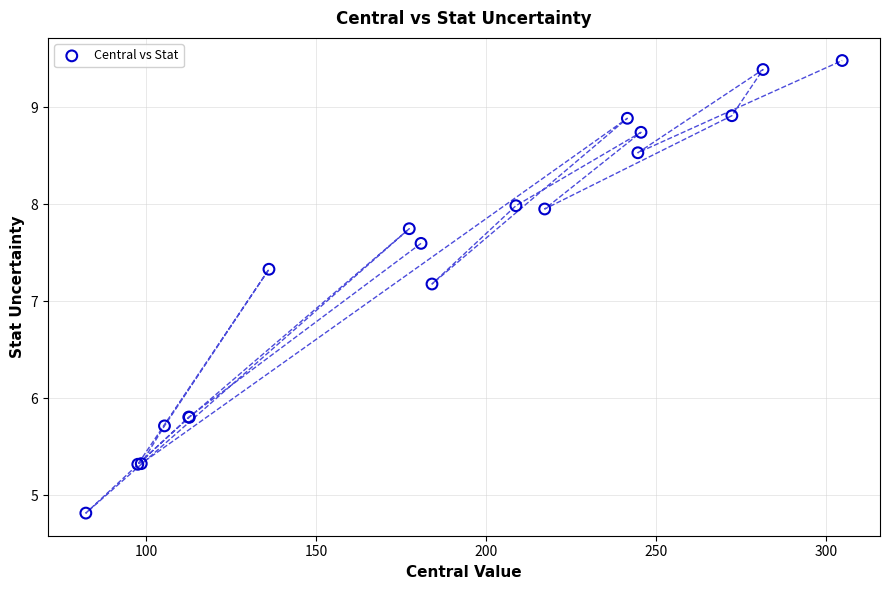

What Y value in the scatter plot is closest to 7?

7.2